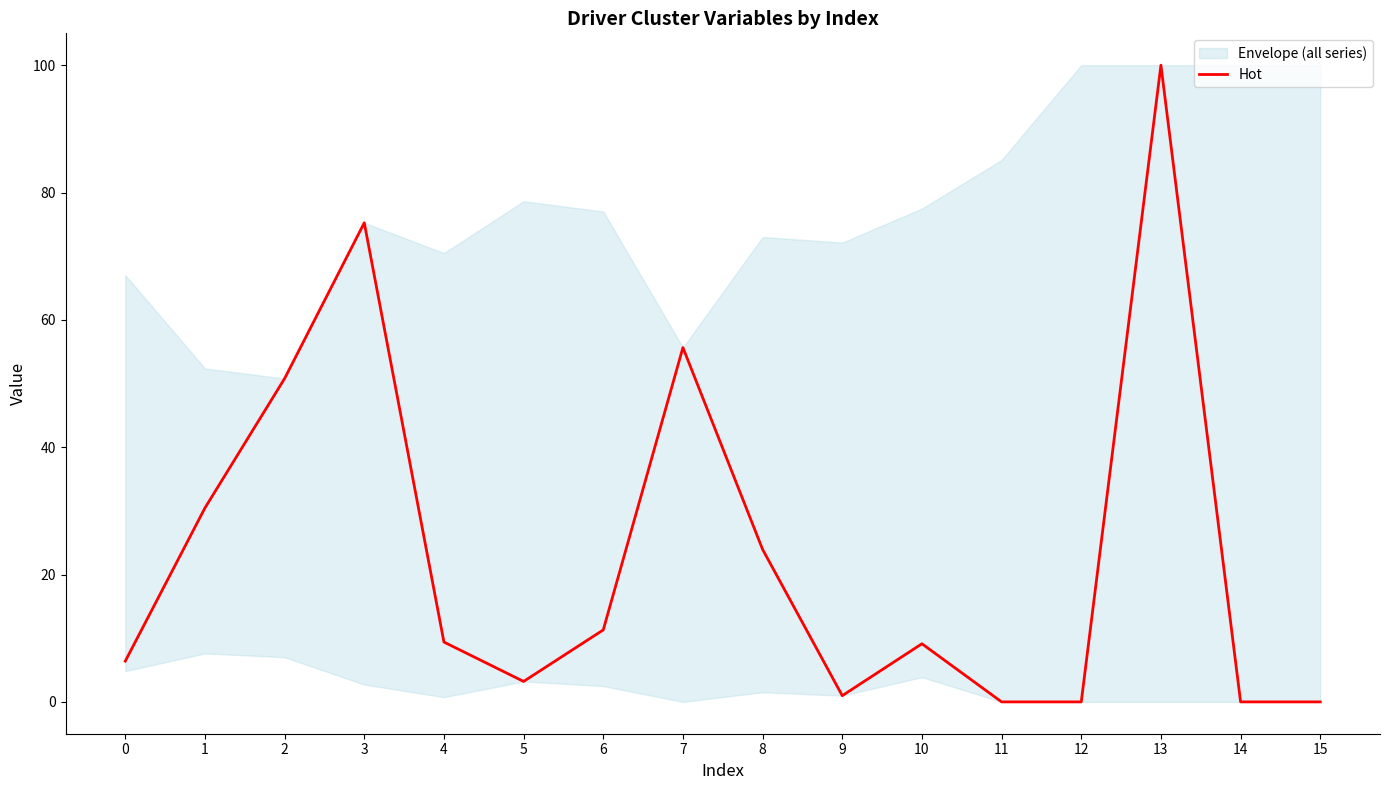

How many data points are less than 9?

7